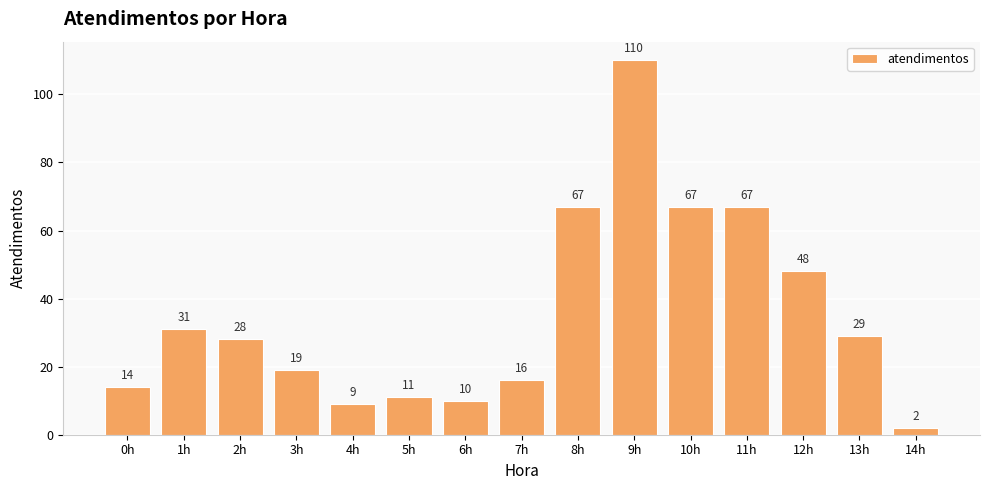

Reading left to right, list all the values displayed in this chart.

14	31	28	19	9	11	10	16	67	110	67	67	48	29	2